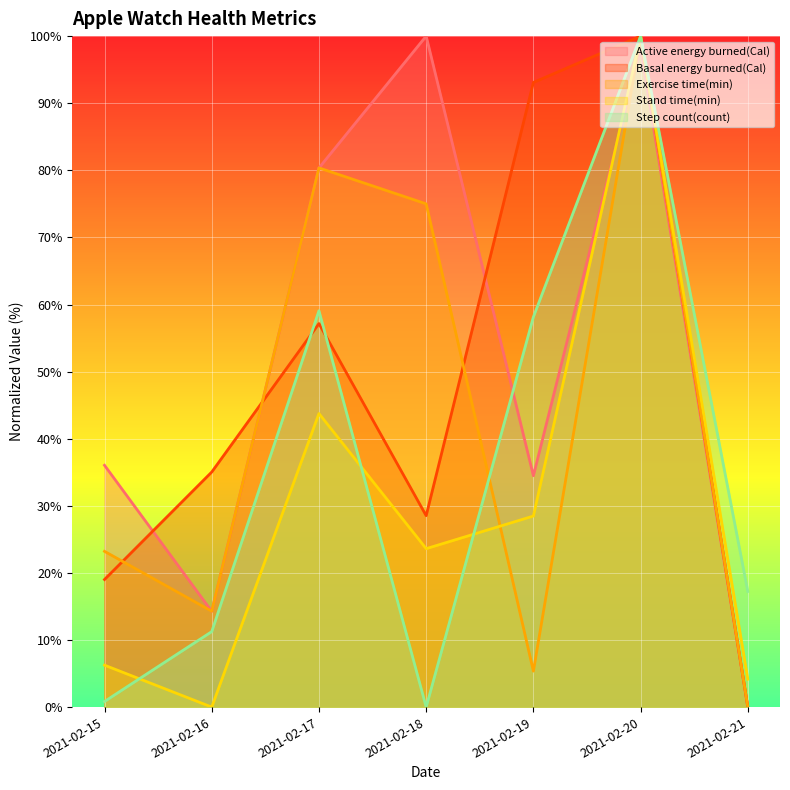

What is the average value of the Step count(count) series?

35.2